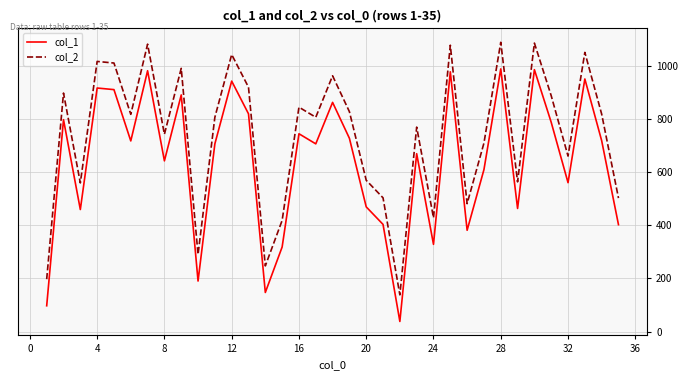

True or false: col_1 has more than 0 interior local peaks.

True